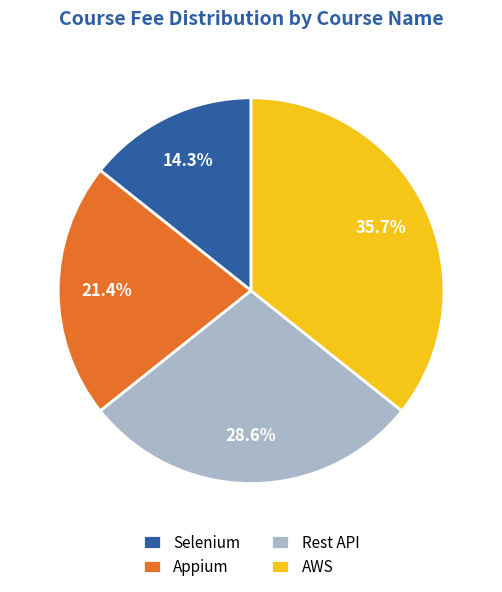

Combined, do AWS and Appium account for over 50%?

Yes